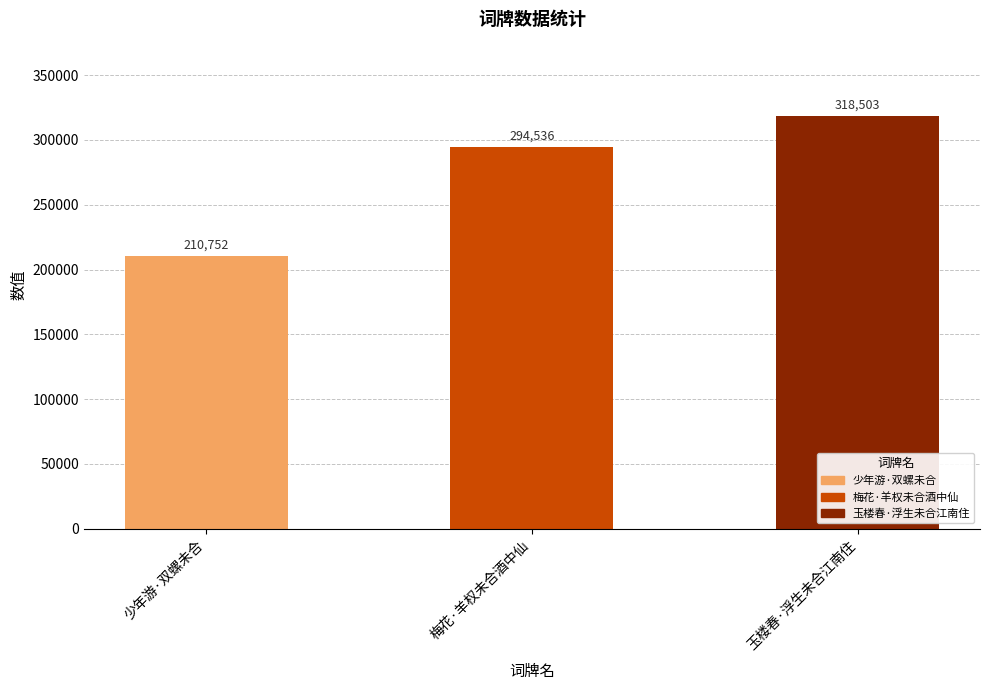

True or false: the data shows 93082 at 少年游·双螺未合.

False